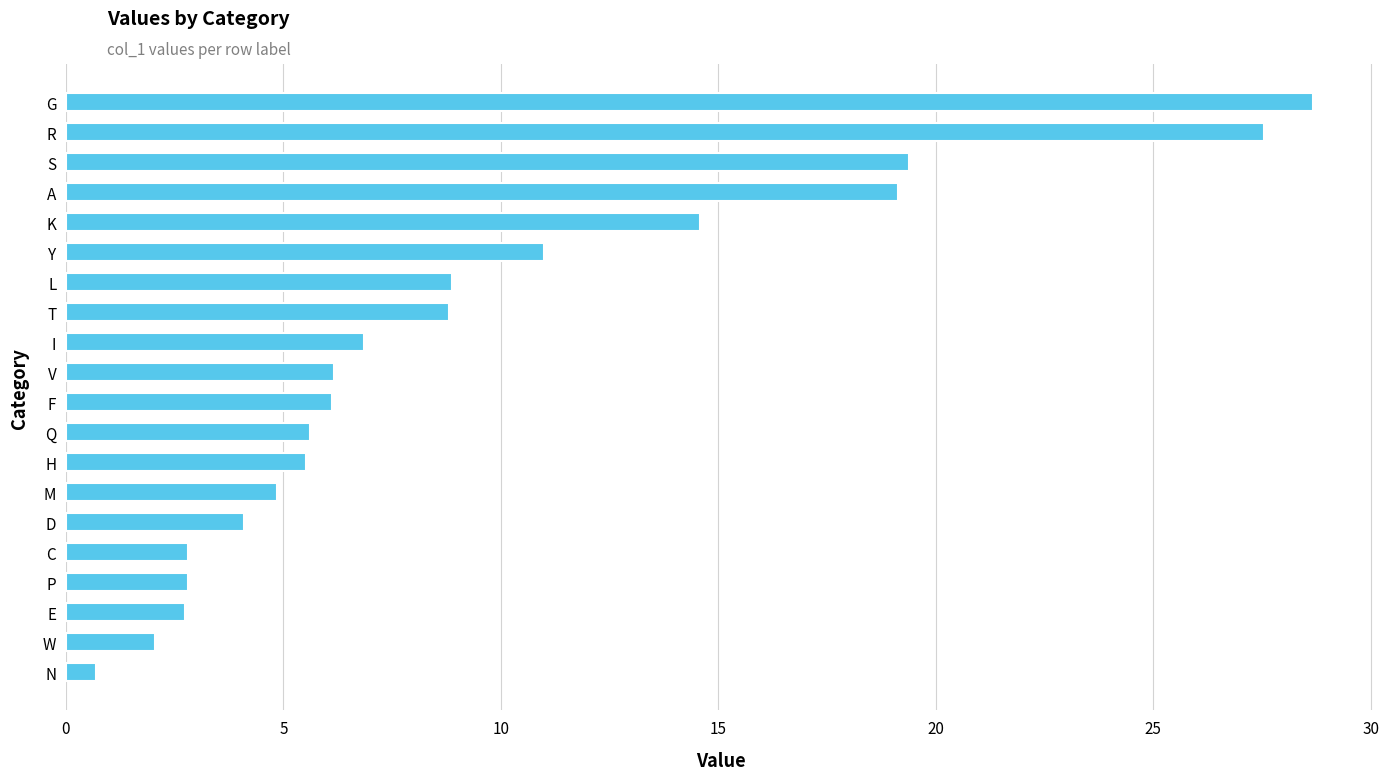

The chart shows a value of 2.8 at P. True or false?

True